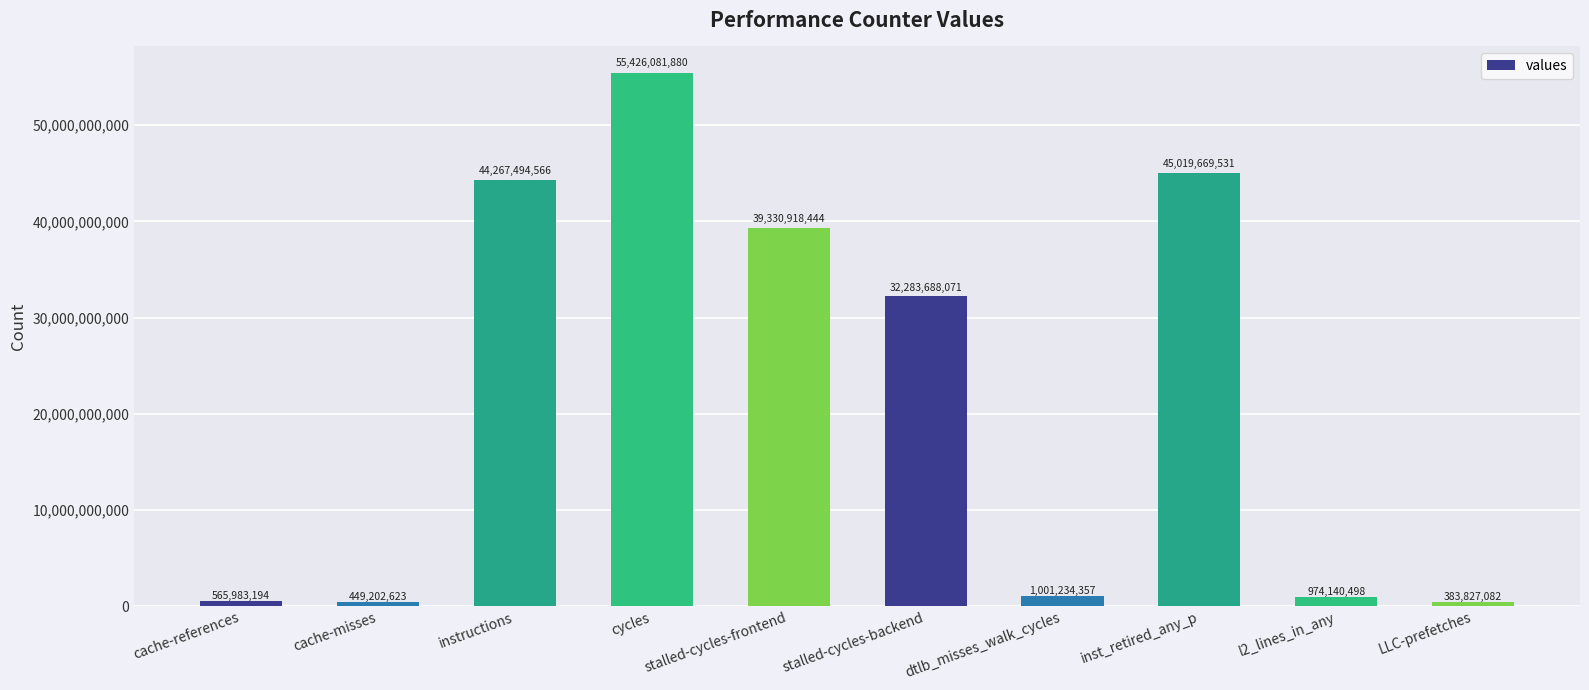

Where is the data nearest to the value 27904954481?

stalled-cycles-backend